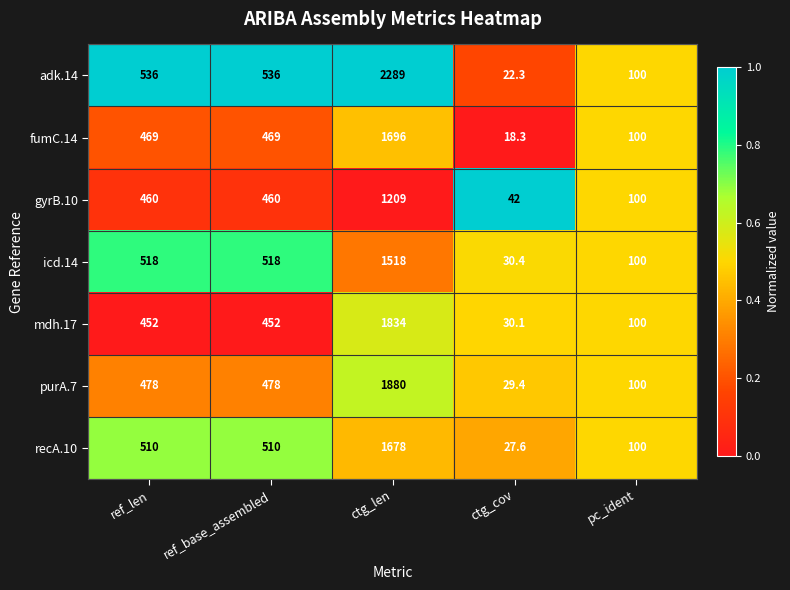

What is the highest value of the mdh.17 series?

1834.0